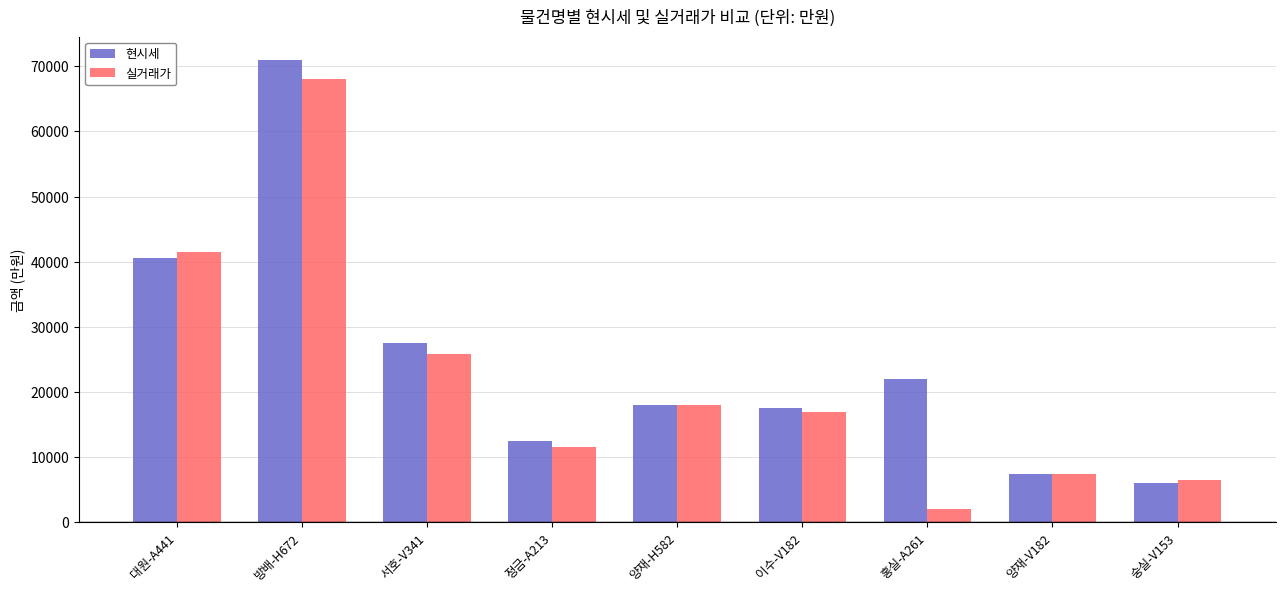

What is the approximate value of 현시세 at 서호-V341, to the nearest 10?

27500